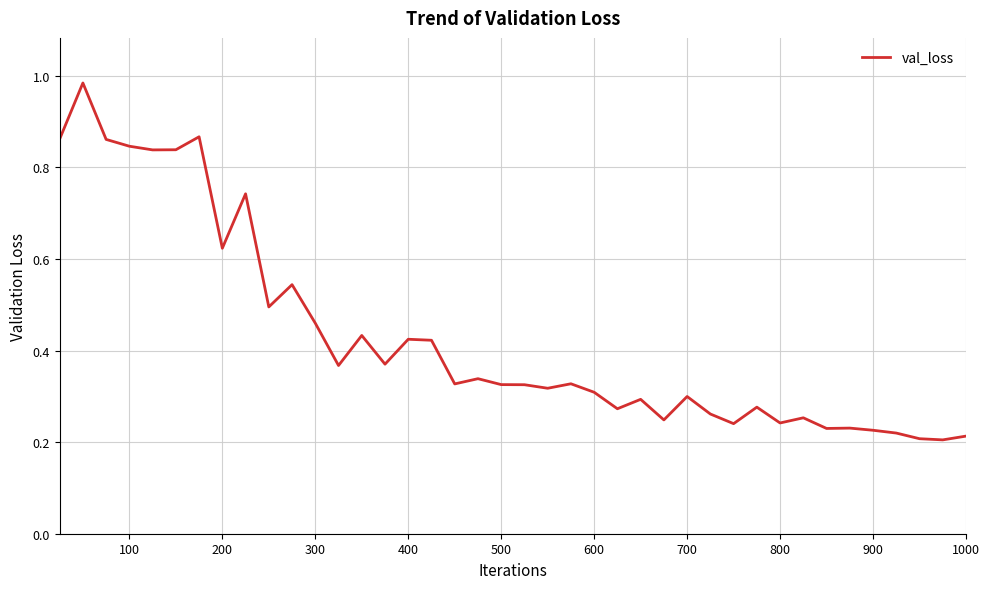

Reading left to right, list all the values displayed in this chart.

0.9	1.0	0.9	0.8	0.8	0.8	0.9	0.6	0.7	0.5	0.5	0.5	0.4	0.4	0.4	0.4	0.4	0.3	0.3	0.3	0.3	0.3	0.3	0.3	0.3	0.3	0.2	0.3	0.3	0.2	0.3	0.2	0.3	0.2	0.2	0.2	0.2	0.2	0.2	0.2